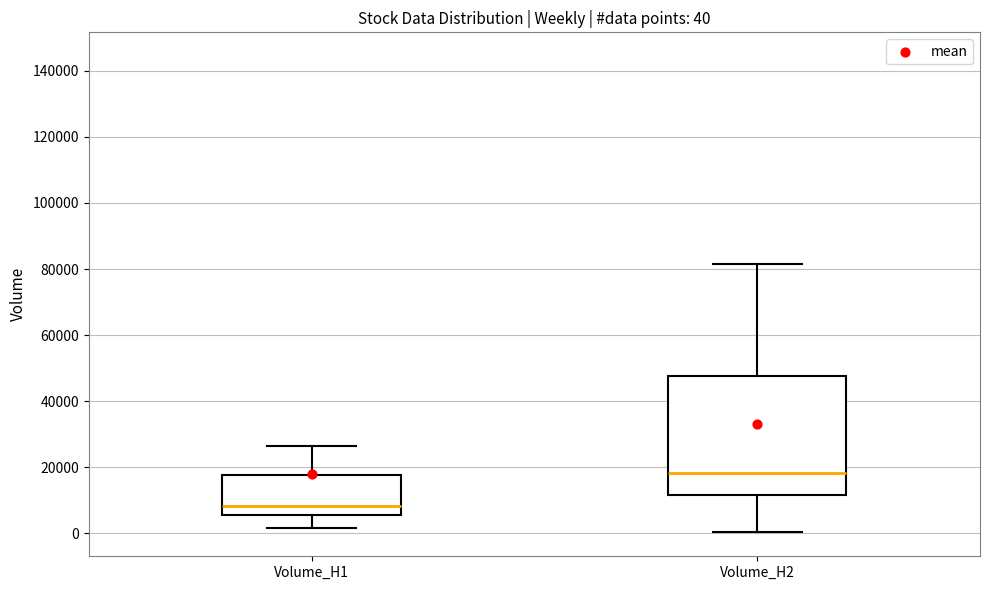

Which box has the highest median line?

Volume_H2